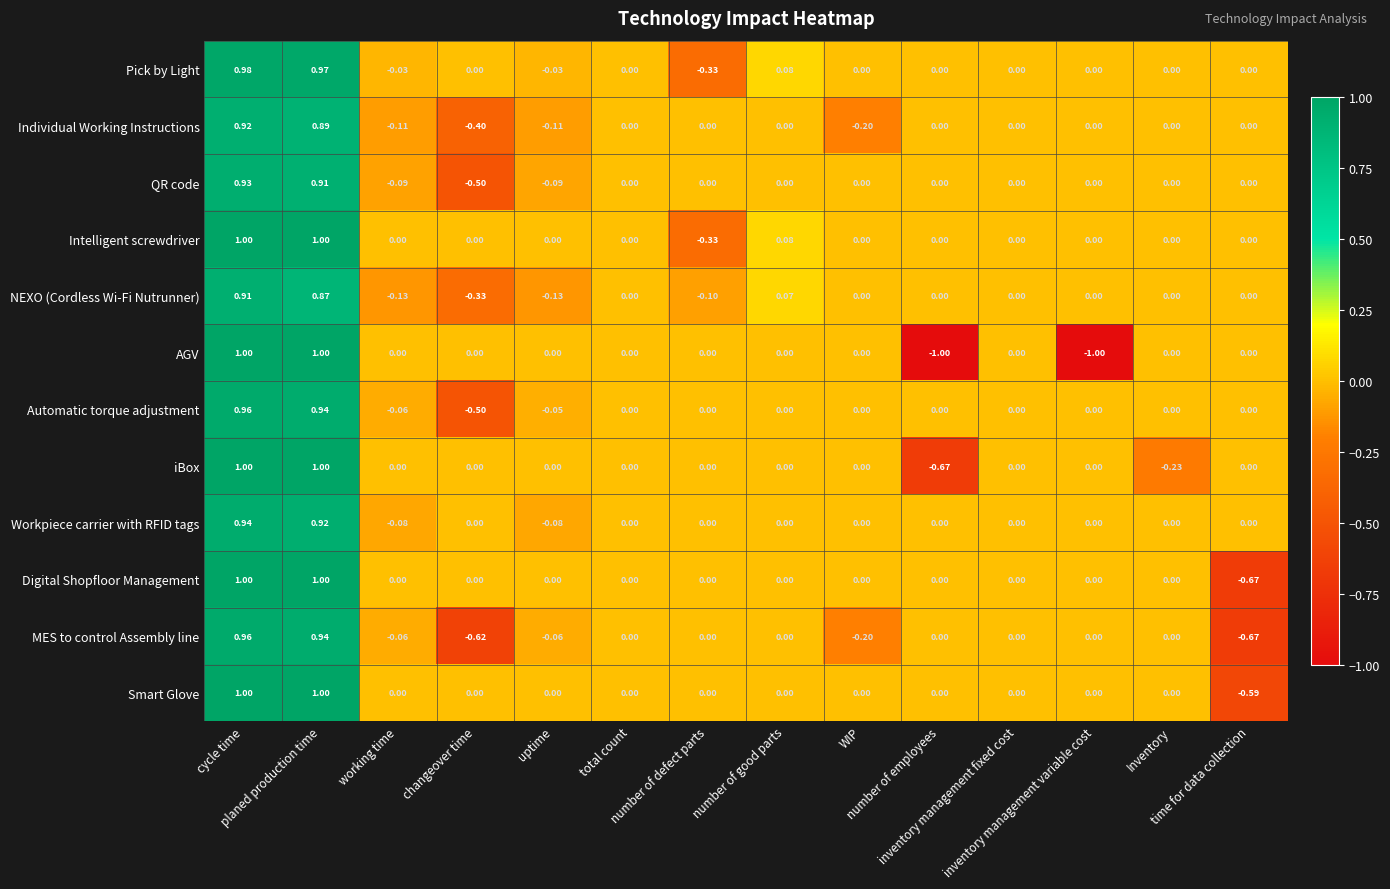

Which series has the largest range (max minus min)?

AGV